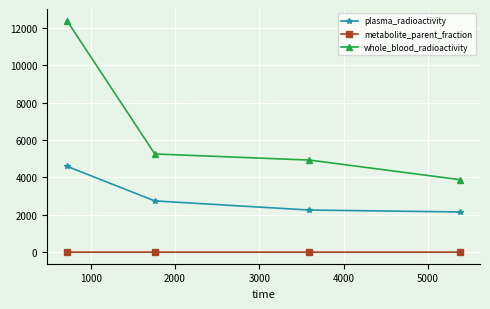

How many interior local valleys does the metabolite_parent_fraction series have?

1